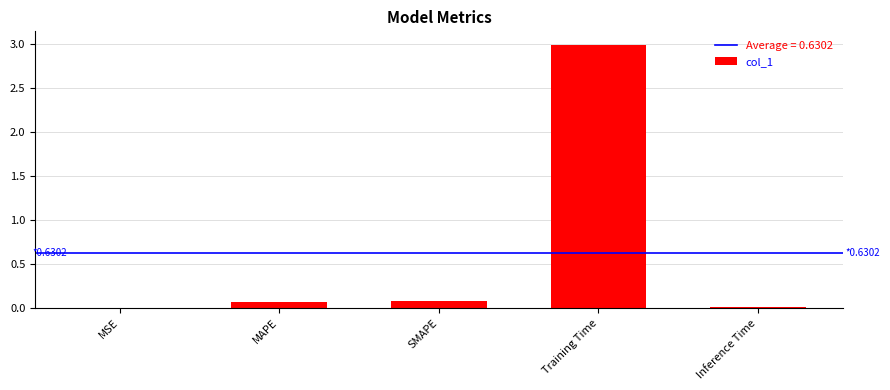

What is the maximum value shown in the chart?

3.0